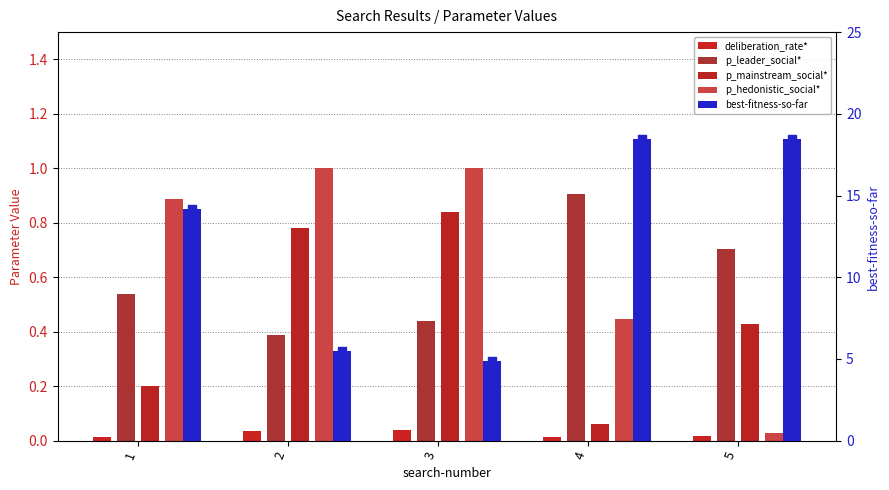

At how many categories does at least one series exceed 10?

3